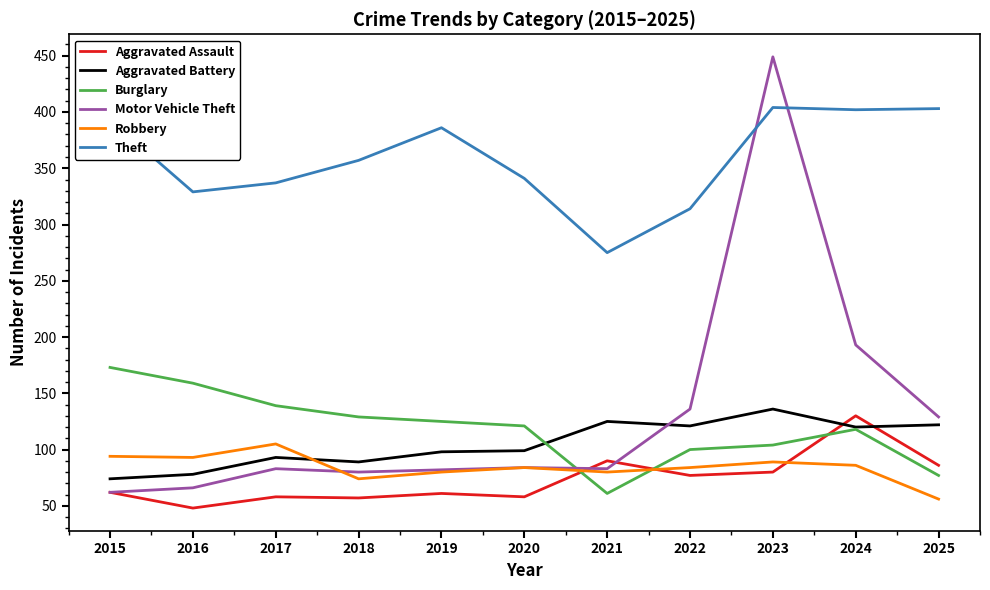

True or false: Theft and Motor Vehicle Theft intersect in this chart.

True